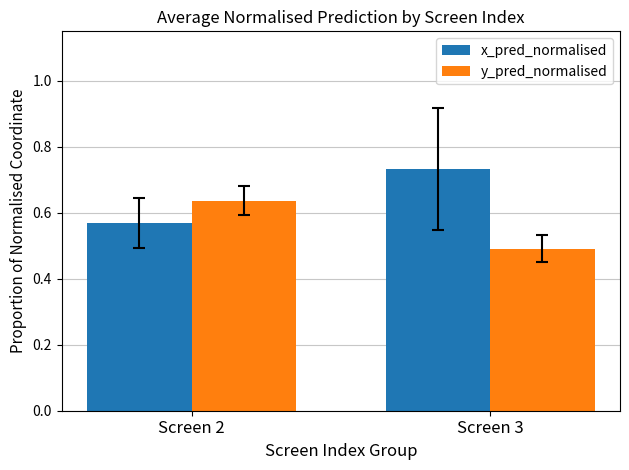

Is the value of y_pred_normalised at Screen 2 greater than the value of x_pred_normalised at Screen 3?

No